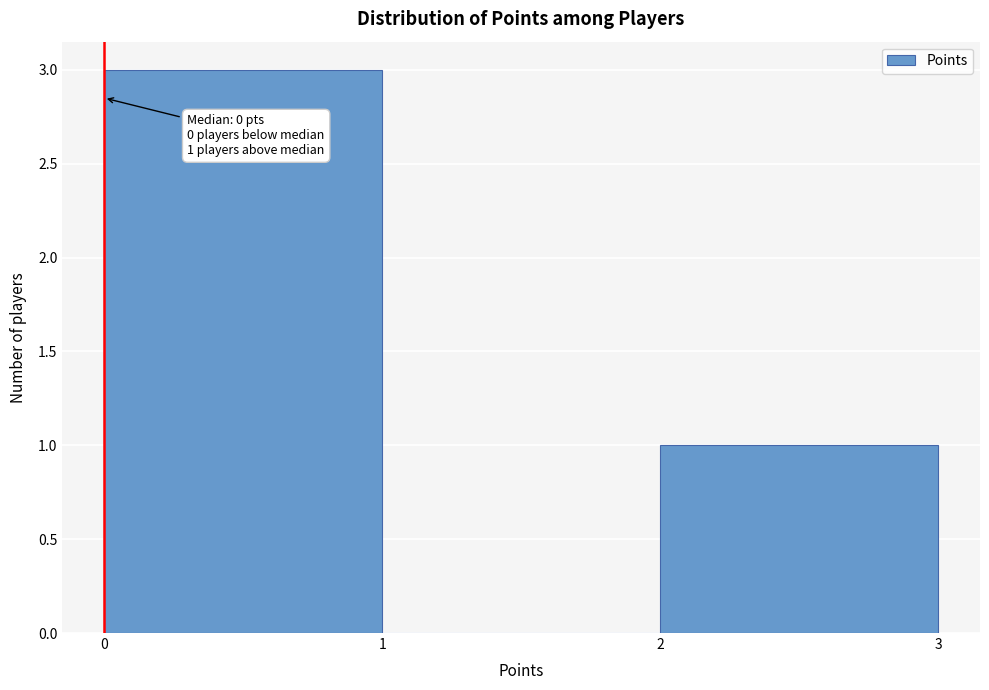

Over which range of the x-axis is the bar tallest?

0 to 1